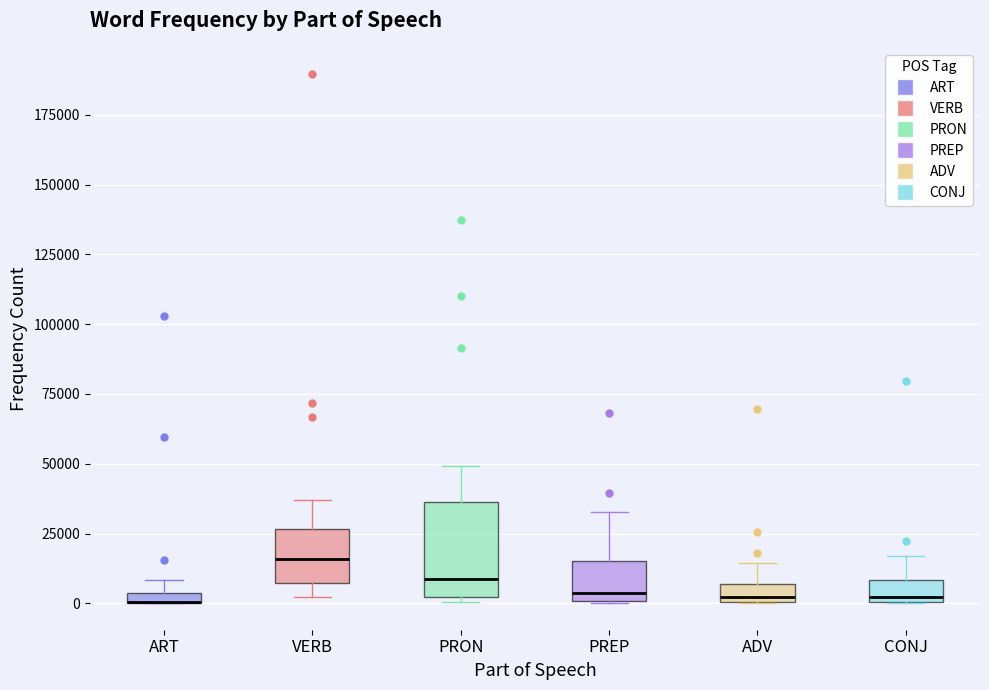

Which box is the tallest, from its lower edge to its upper edge?

PRON